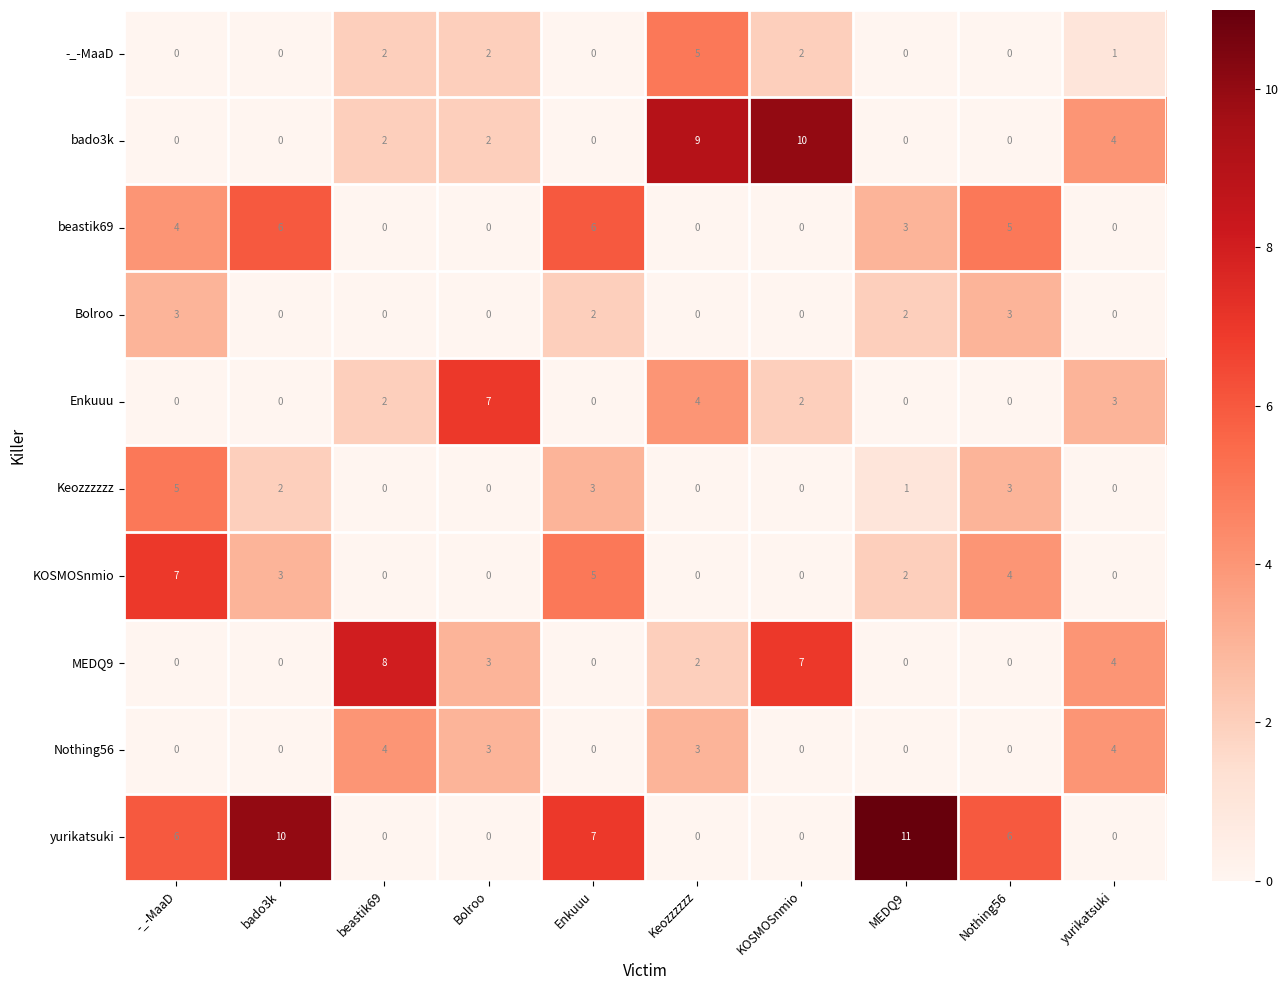

What is the total value across all series at Nothing56?

21